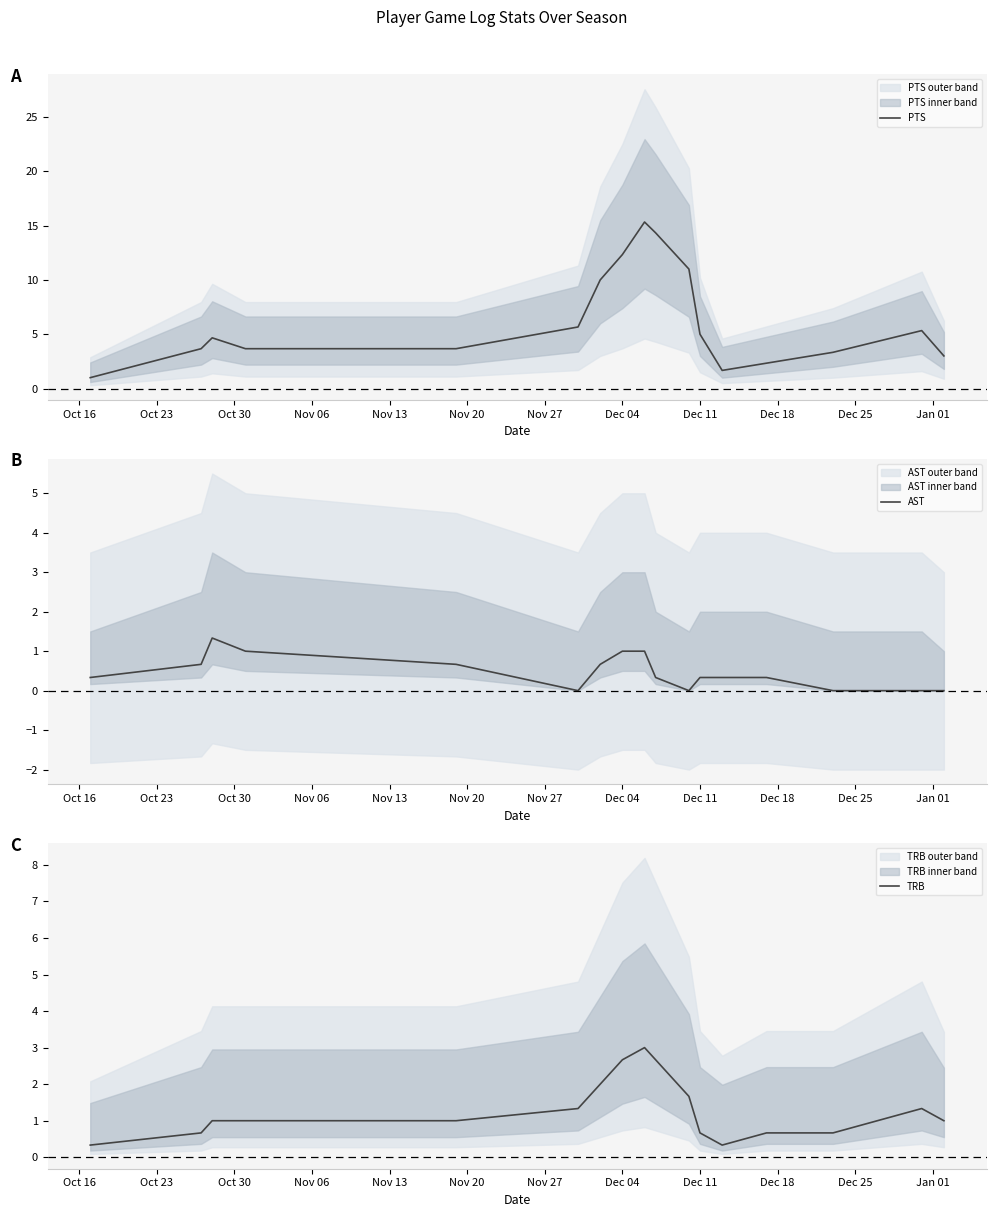

What is the greatest value displayed?

15.3